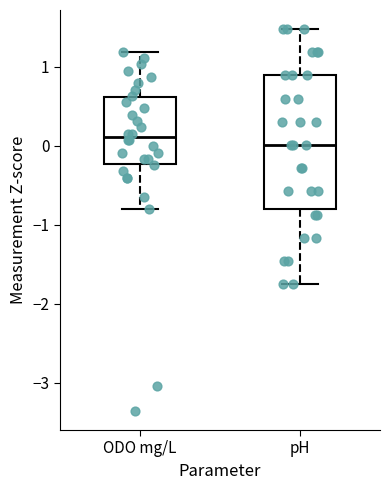

Comparing the boxes themselves (not the whiskers), which one is the tallest?

pH